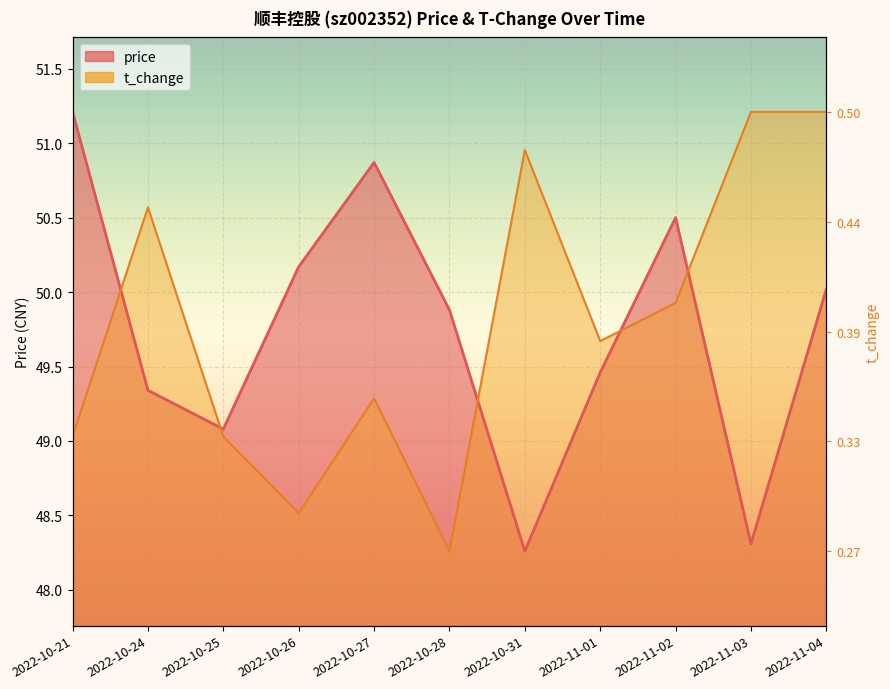

Is the value of price at 2022-10-26 greater than the value of t_change at 2022-10-26?

Yes